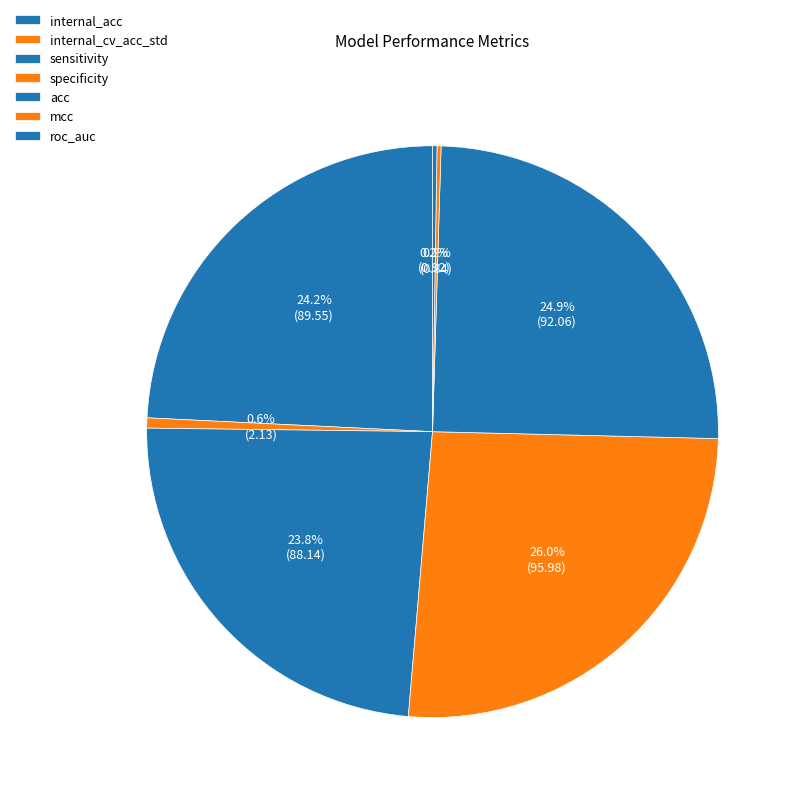

How many segments does this pie chart have?

7